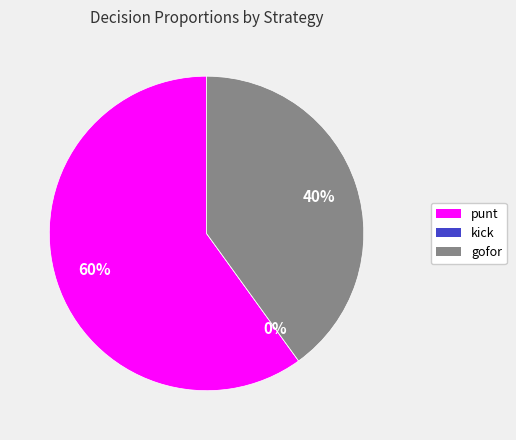

The 1 slice represents 1% of the pie. True or false?

False